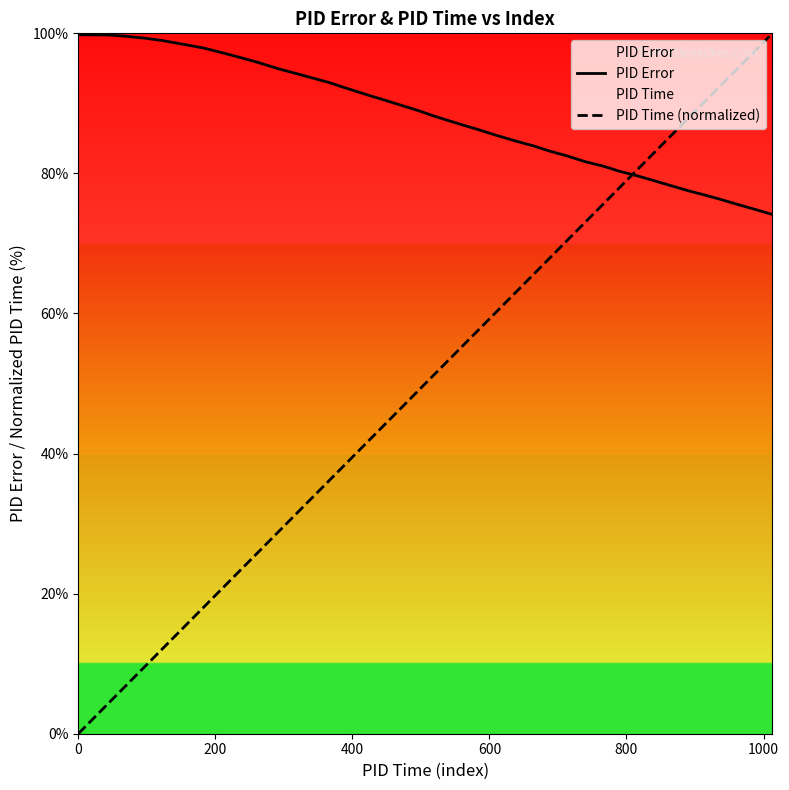

Rank the series by their maximum value, from highest to lowest.

PID Time (normalized), PID Error